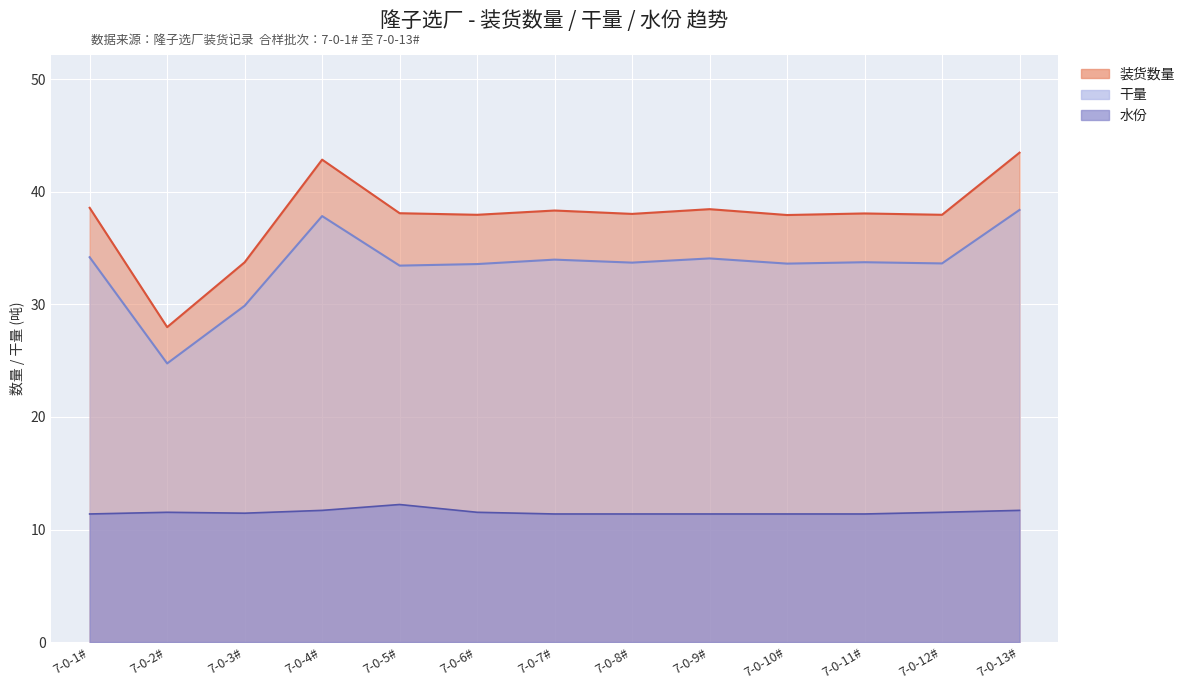

What is the sum of all 干量 values?

434.9